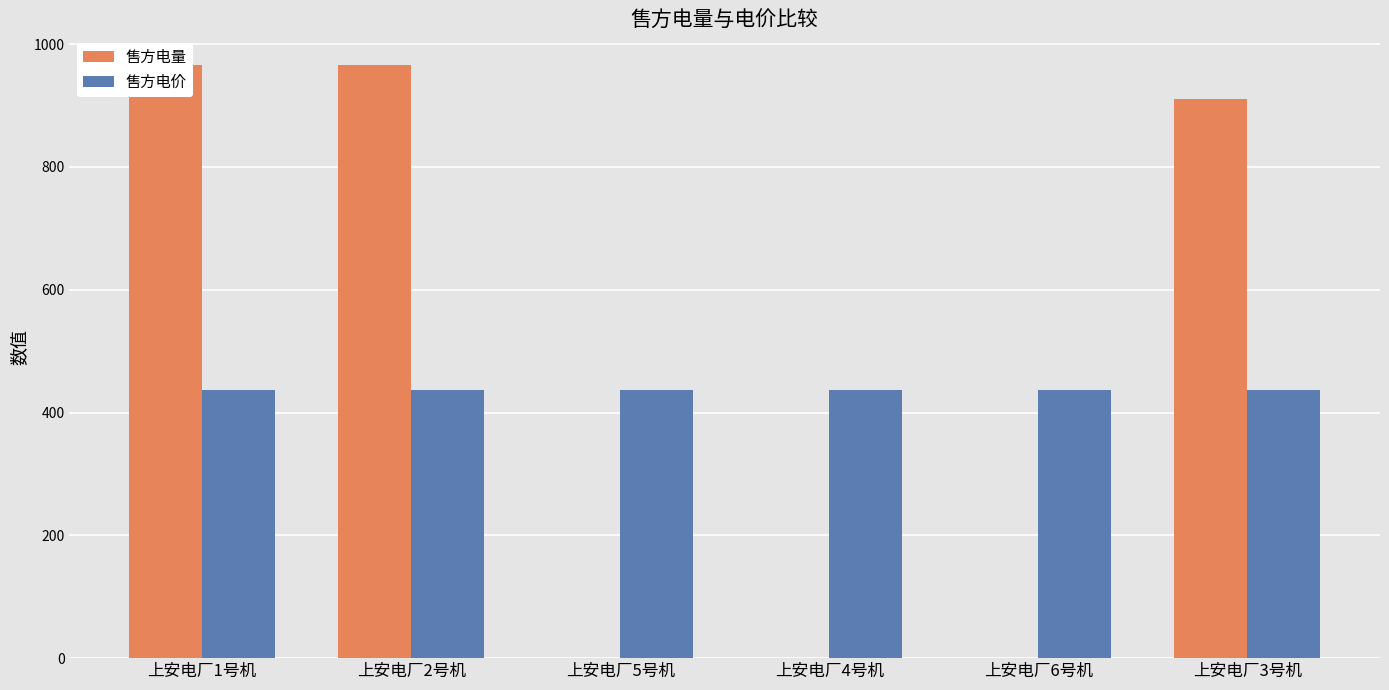

How many data points in 售方电量 are less than 911?

3